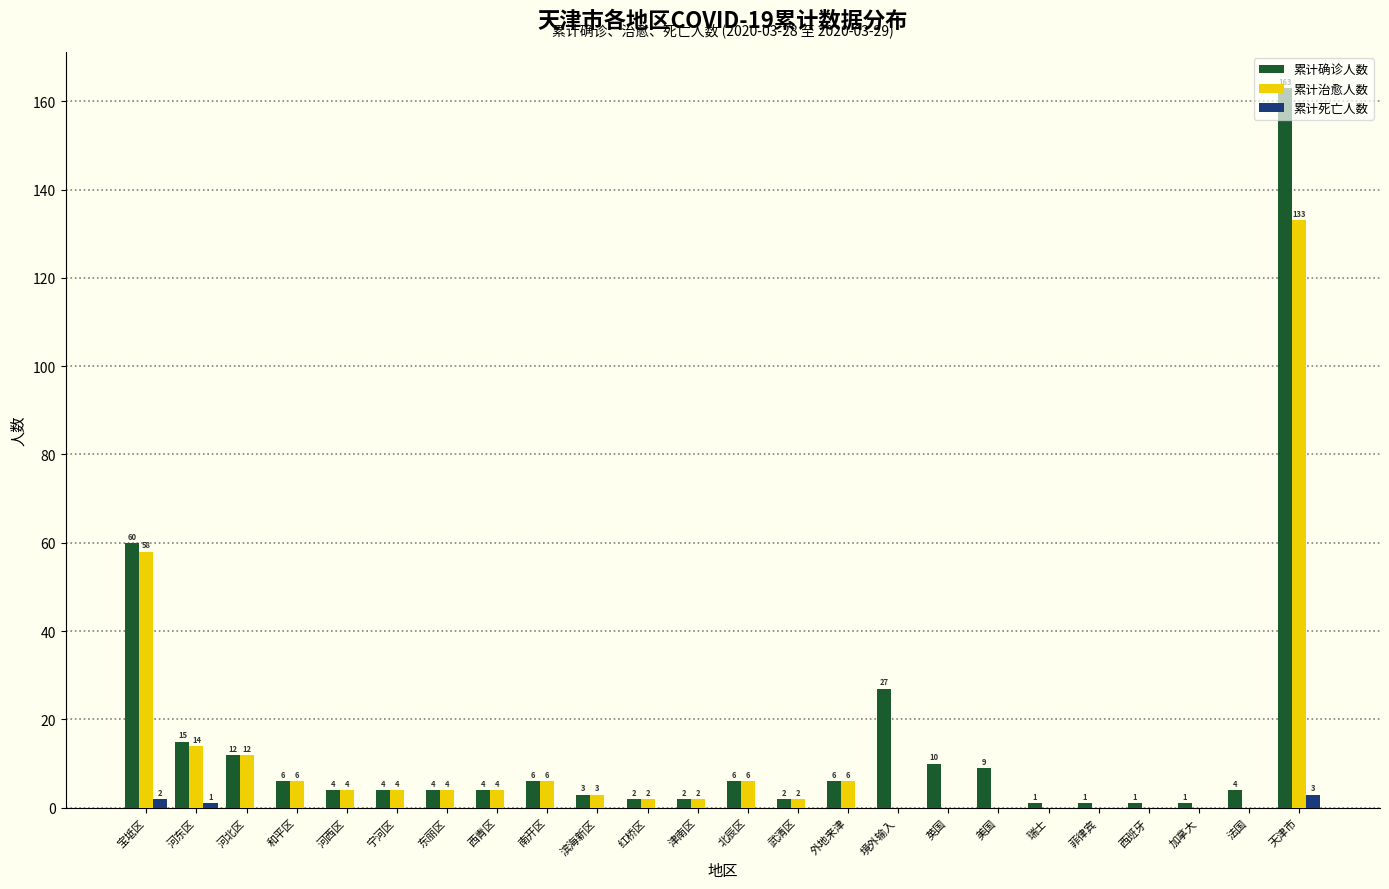

The 累计确诊人数 series shows 14 at 宝坻区. True or false?

False